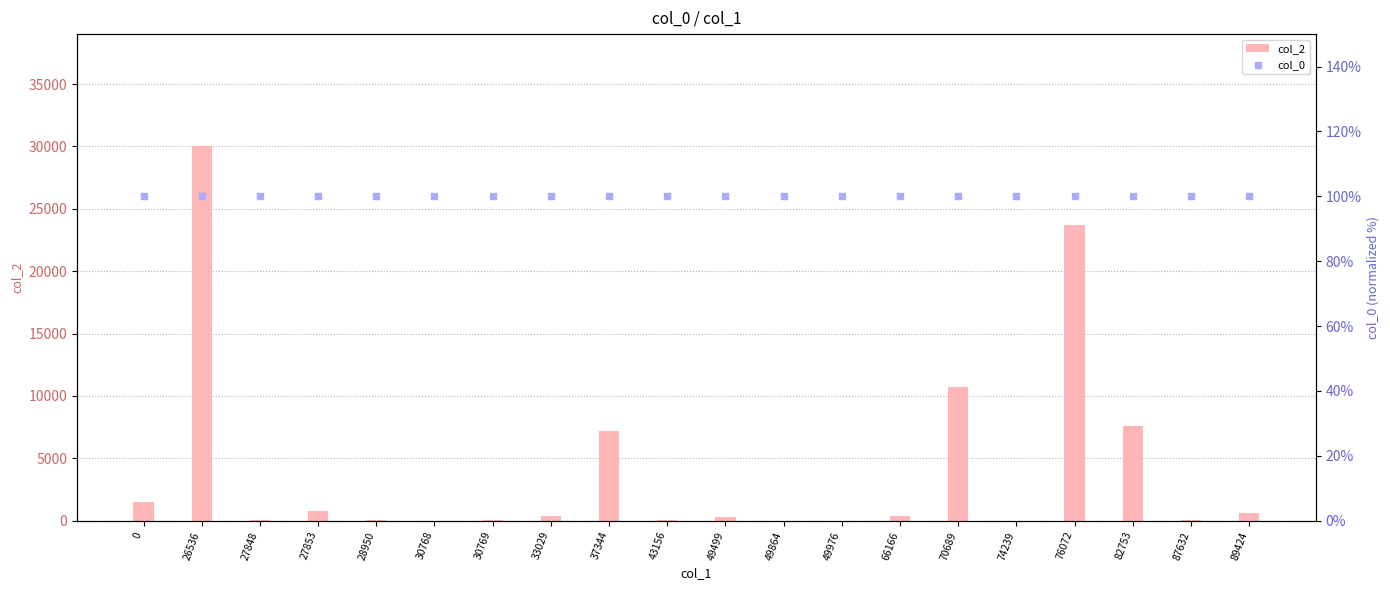

At how many categories does at least one series exceed 26655?

1